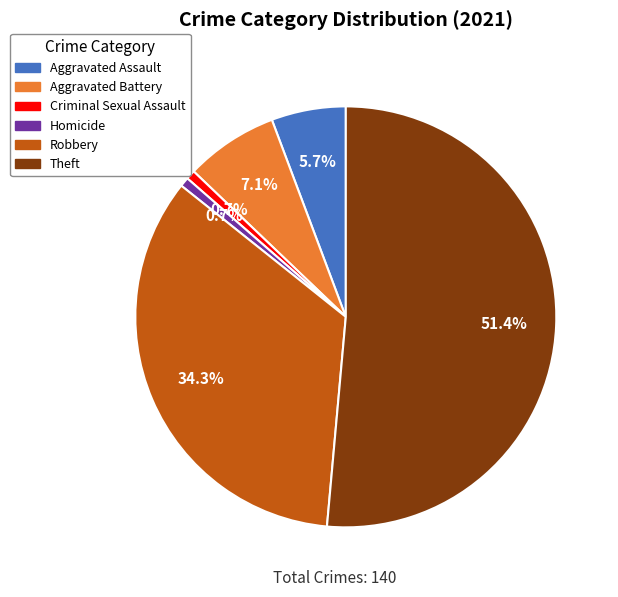

Does any single category account for the majority?

Yes